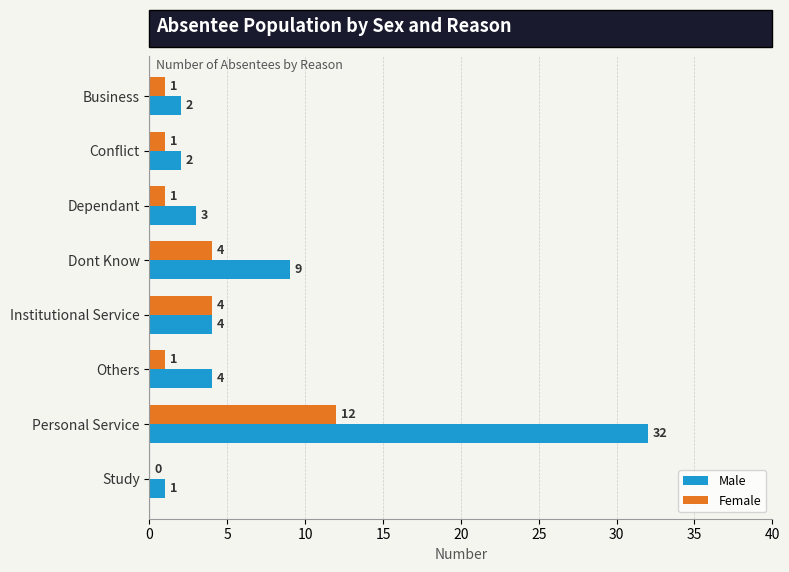

What is the greatest value displayed?

32